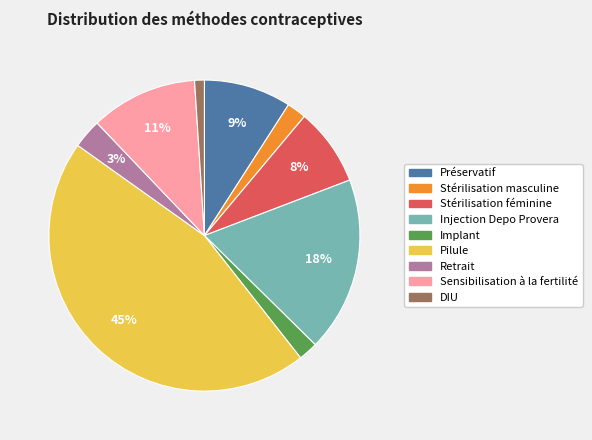

Is it true that Injection Depo Provera is 18% of the pie?

True